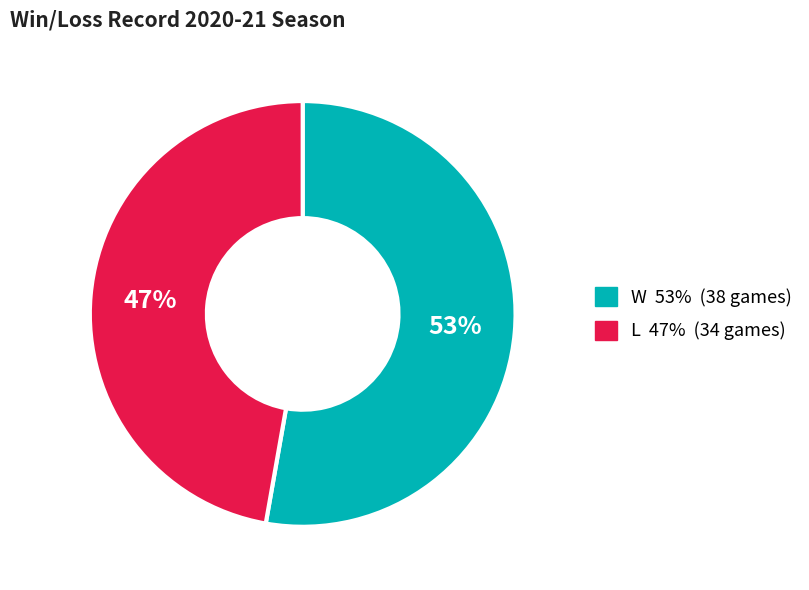

To the nearest percent, what is the combined percentage of W and L?

100%